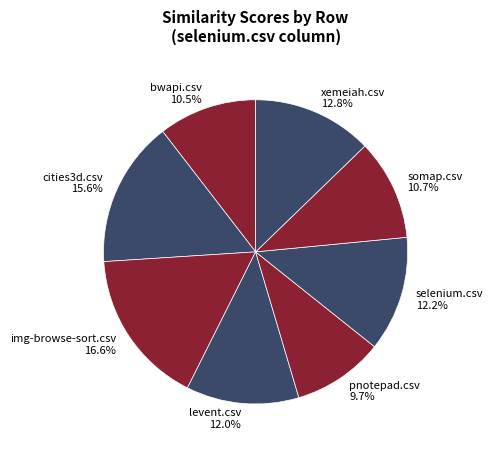

True or false: selenium.csv accounts for 12% of the total.

True